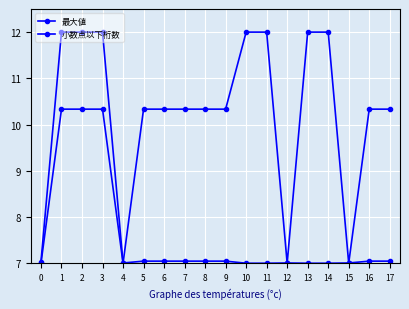

What is the value of the 小数点以下桁数 point at the 12th from the left?

12.0